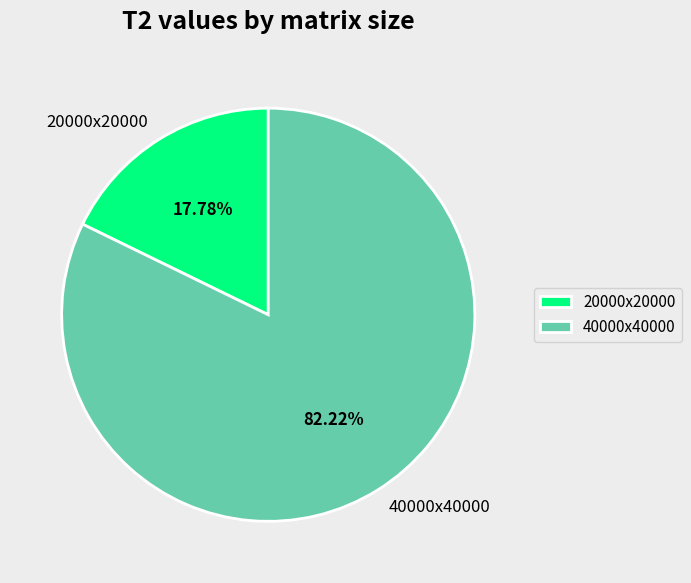

To the nearest percent, what is the average slice percentage?

50%